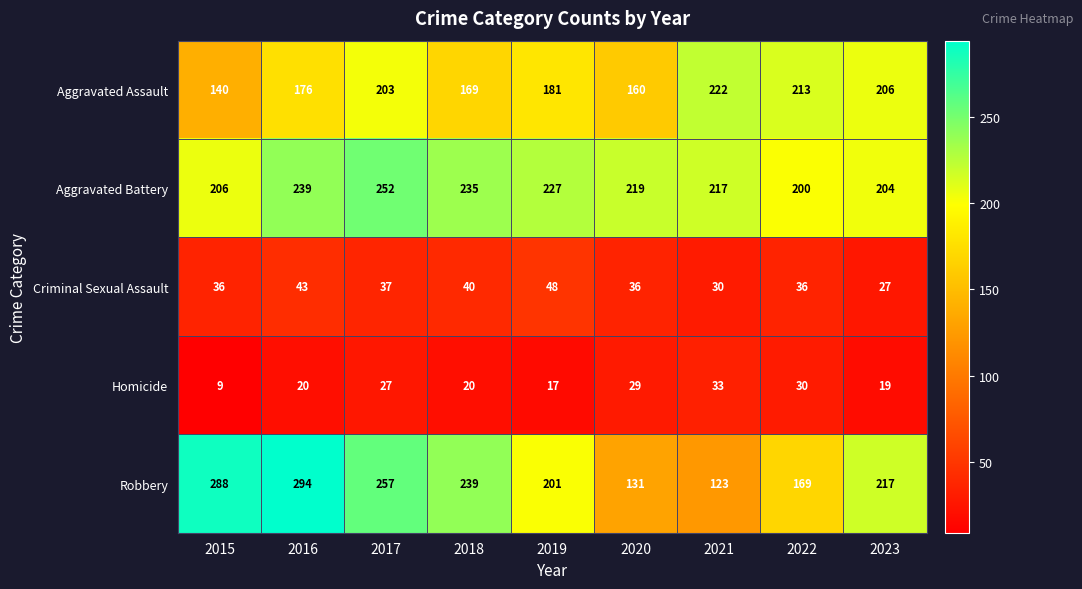

Count the number of categories in the chart.

9